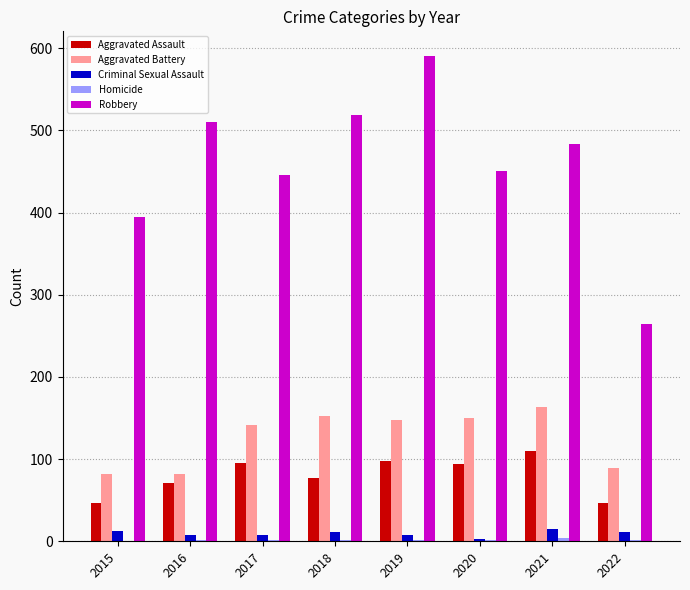

What is the average value of the Aggravated Assault series?

80